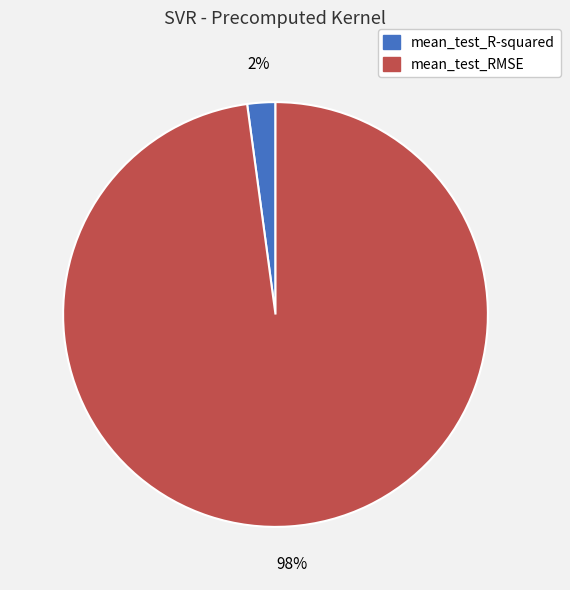

True or false: mean_test_R-squared accounts for 2% of the total.

True